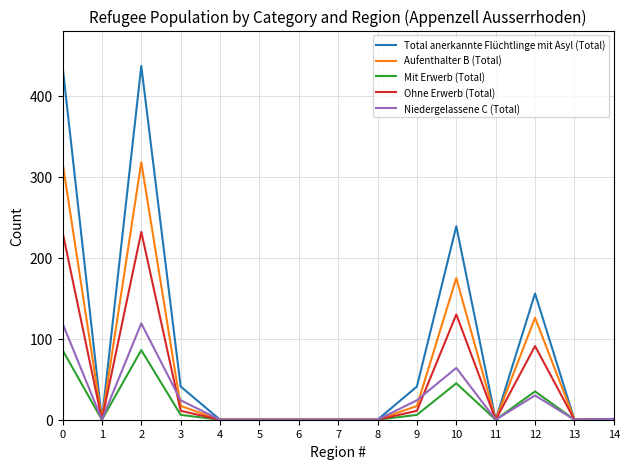

What is the greatest value displayed?

437